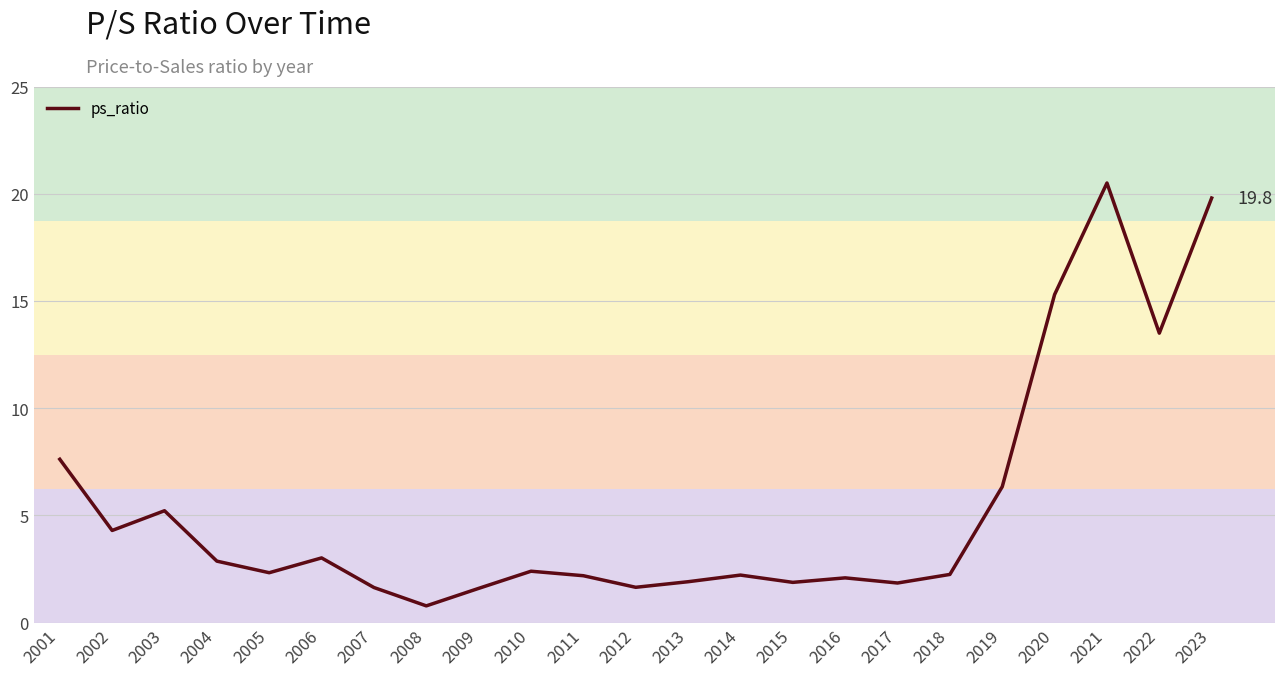

Where is the data nearest to the value 10?

2001